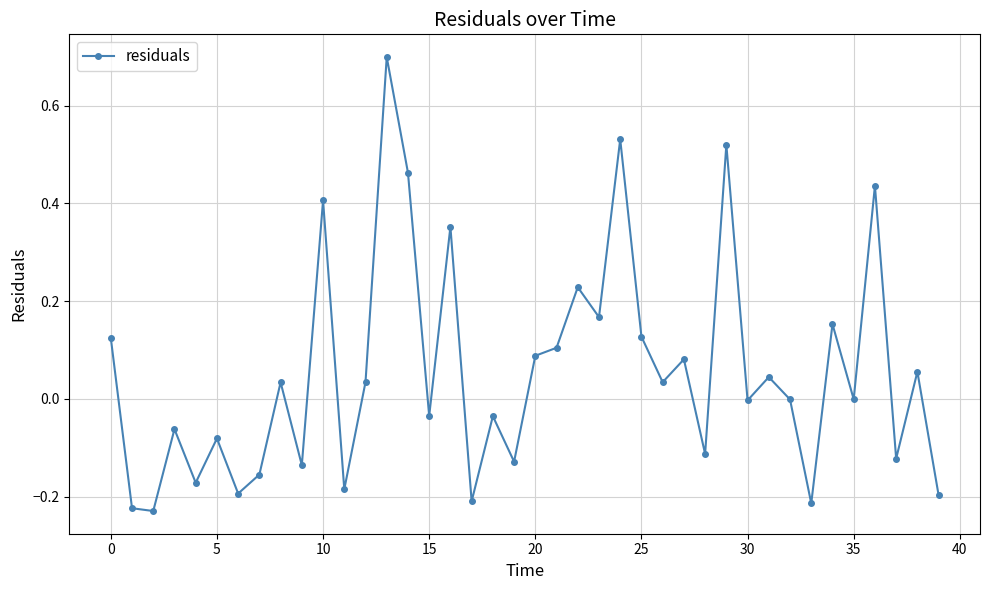

True or false: there are more than 1 points higher than both neighbors.

True